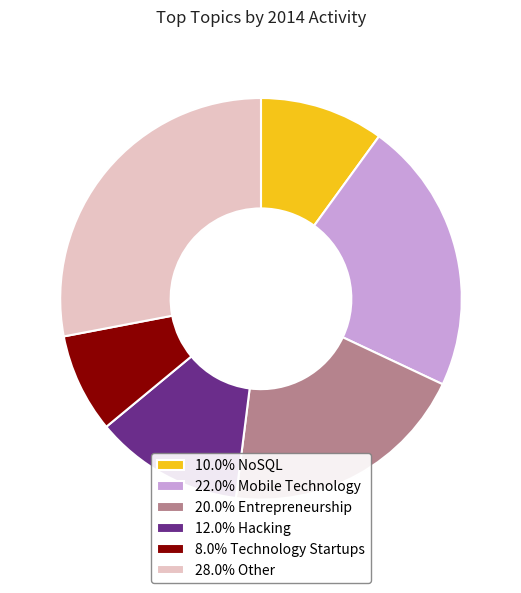

Combined, do 8.0% Technology Startups and 28.0% Other account for over 50%?

No